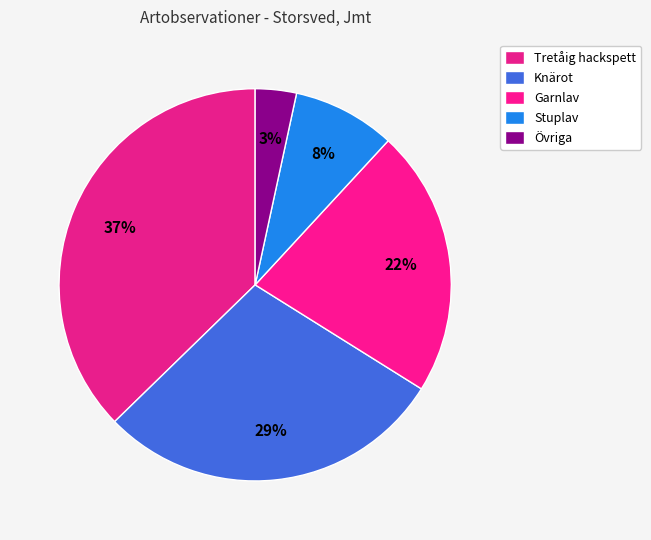

To the nearest percent, what portion does Tretåig hackspett represent?

37%